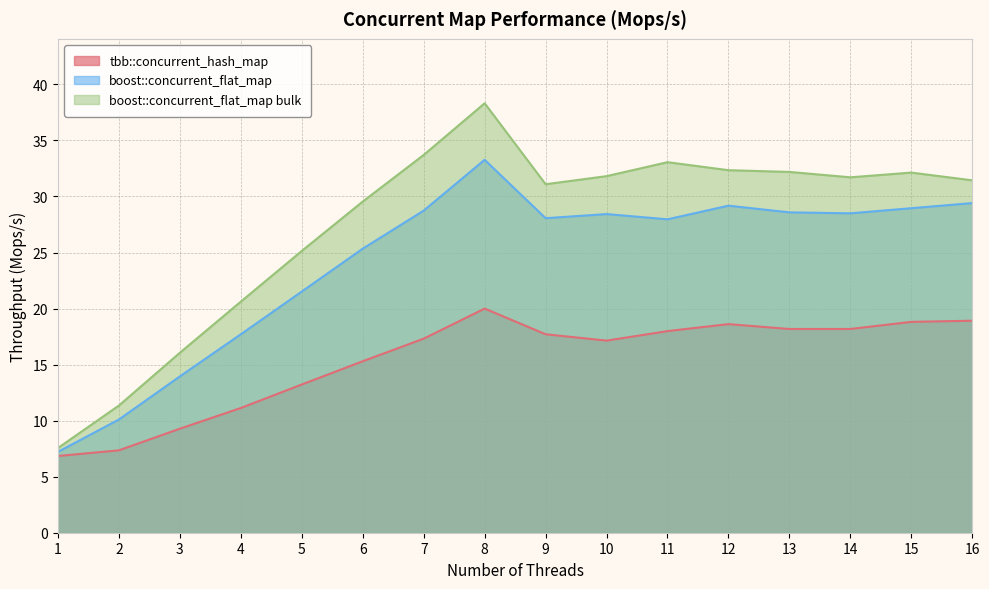

True or false: boost::concurrent_flat_map has a value of 19.7 at 12.

False